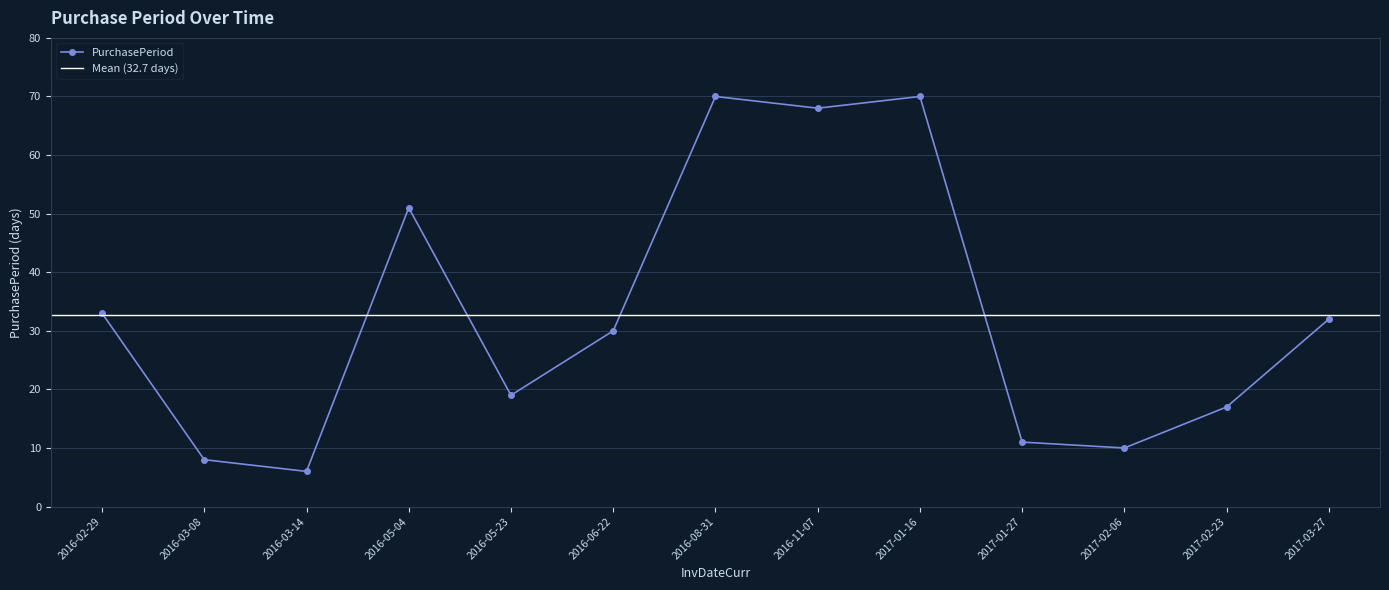

At which category does the data reach its first local valley?

2016-03-14